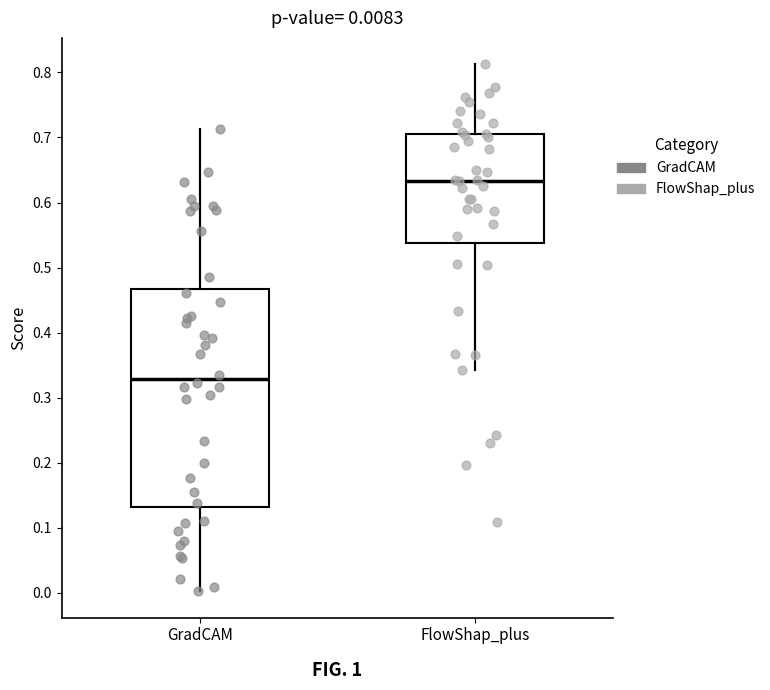

Which box is the tallest, from its lower edge to its upper edge?

GradCAM